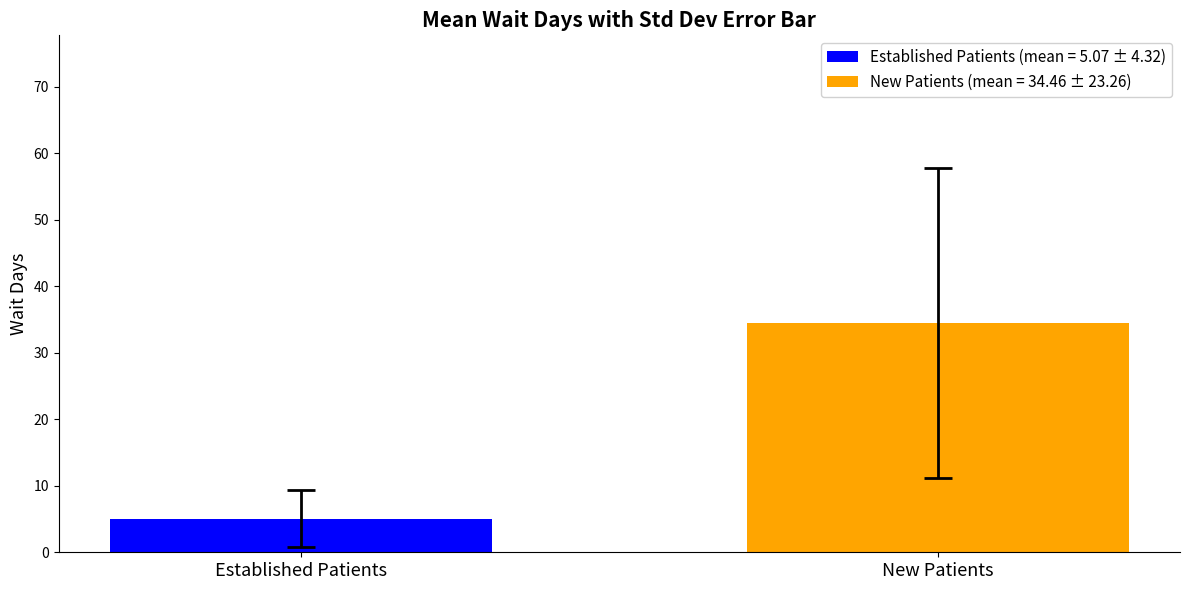

Which series has the largest range (max minus min)?

Established Patients (mean = 5.07 ± 4.32)